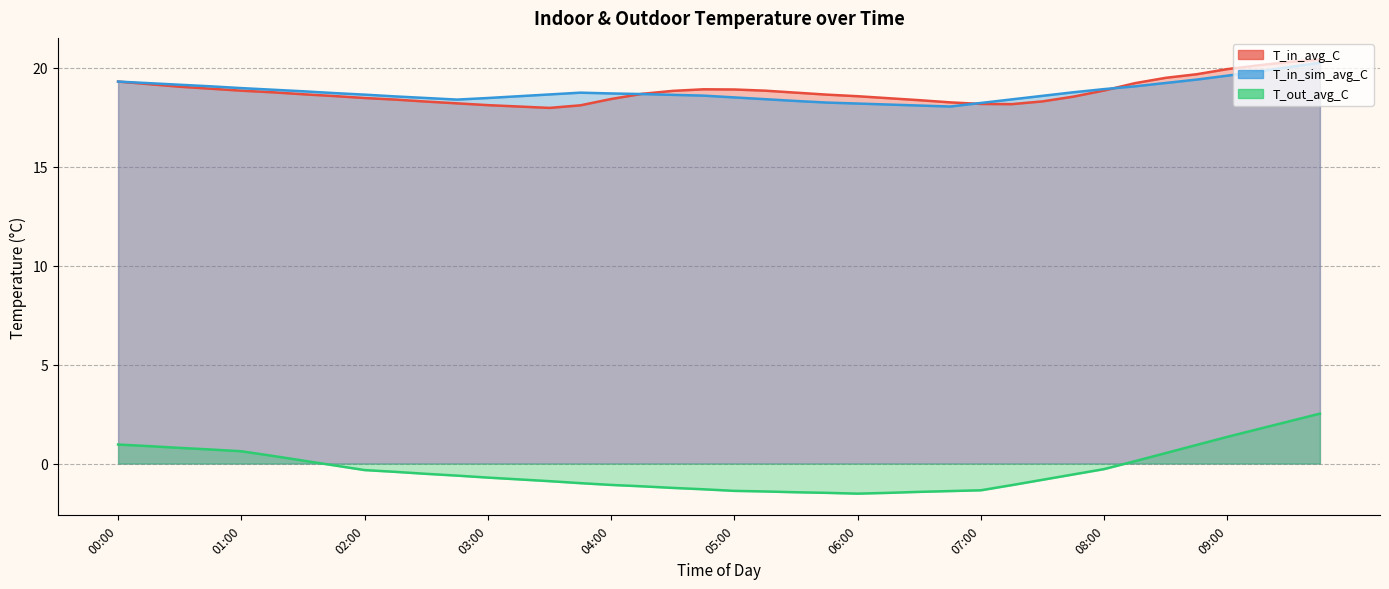

What is the value of the T_out_avg_C point at the 19th from the left?

-1.2